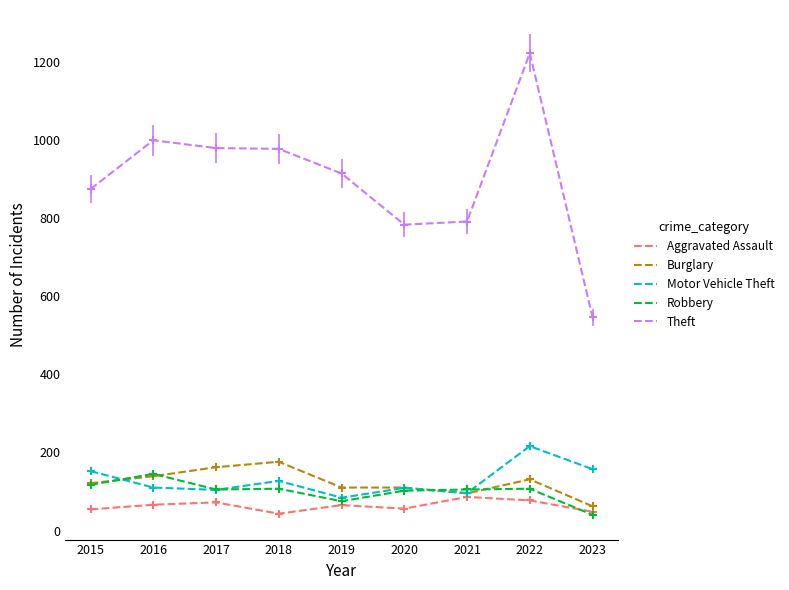

How many categories are shown in the chart?

9